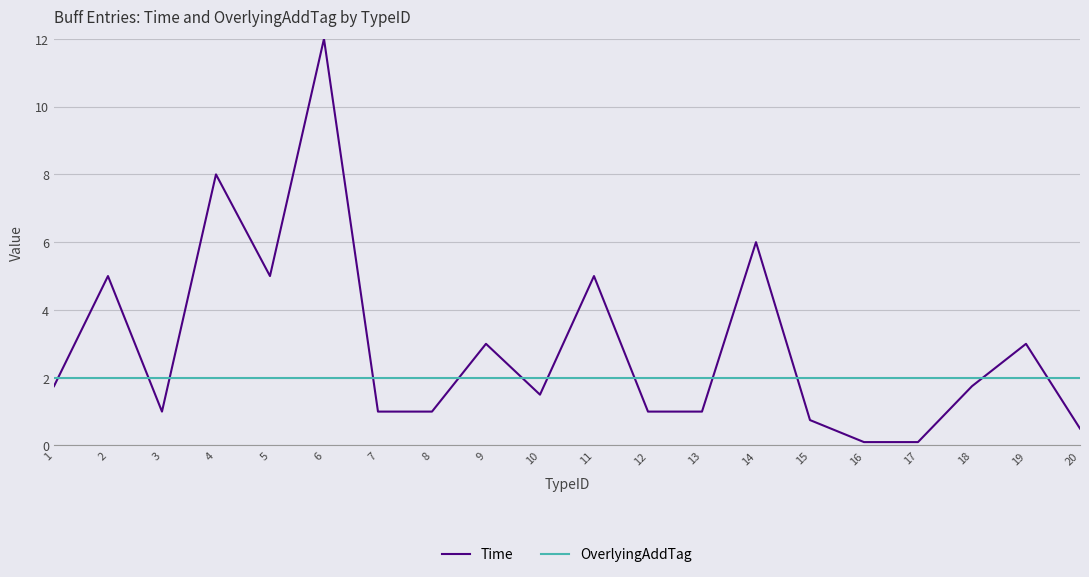

Which series has the largest total across all categories?

Time